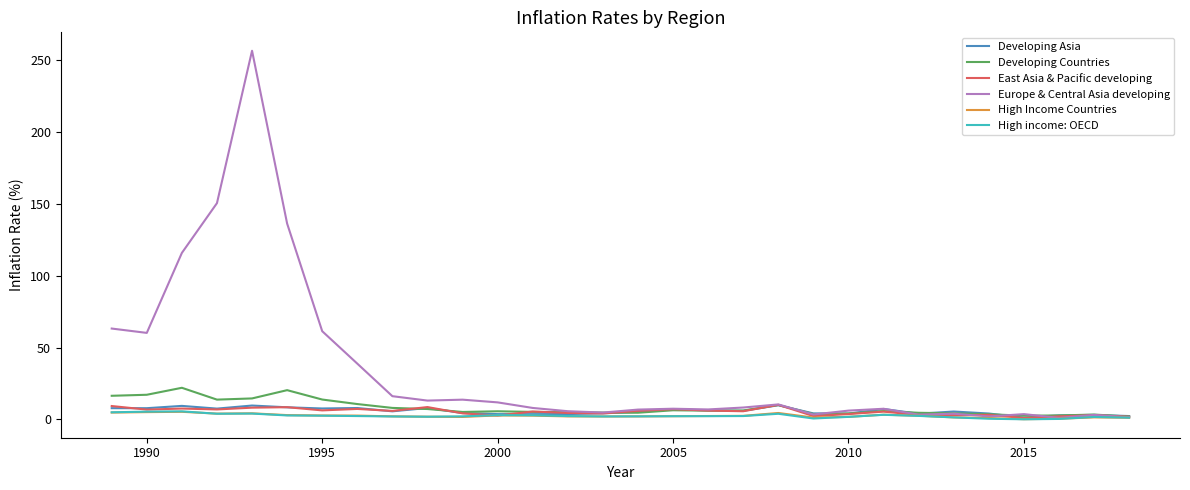

Which series has the widest spread of values?

Europe & Central Asia developing